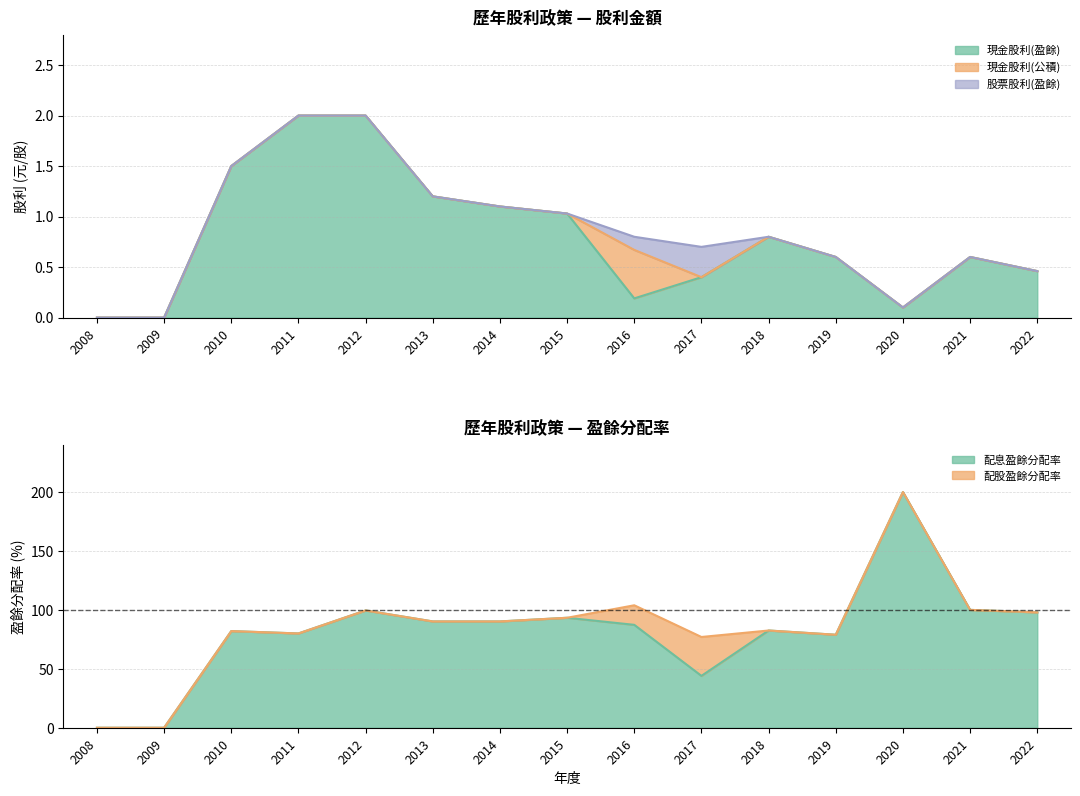

Reading left to right, extract all data points from this chart.

現金股利(盈餘): 0.0	0.0	1.5	2.0	2.0	1.2	1.1	1.0	0.2	0.4	0.8	0.6	0.1	0.6	0.5
現金股利(公積): 0.0	0.0	0.0	0.0	0.0	0.0	0.0	0.0	0.5	0.0	0.0	0.0	0.0	0.0	0.0
股票股利(盈餘): 0.0	0.0	0.0	0.0	0.0	0.0	0.0	0.0	0.1	0.3	0.0	0.0	0.0	0.0	0.0
配息盈餘分配率: 0.0	0.0	82.0	80.0	99.5	90.2	90.2	93.3	87.3	44.0	82.5	78.9	200.0	100.0	97.9
配股盈餘分配率: 0.0	0.0	0.0	0.0	0.0	0.0	0.0	0.0	16.6	33.0	0.0	0.0	0.0	0.0	0.0